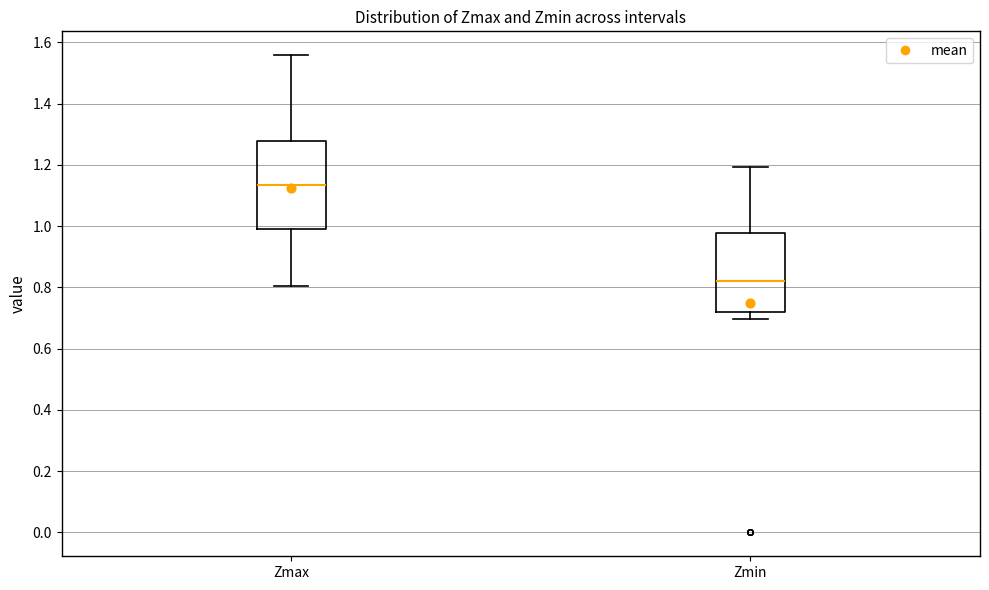

Which box is the tallest, from its lower edge to its upper edge?

Zmax